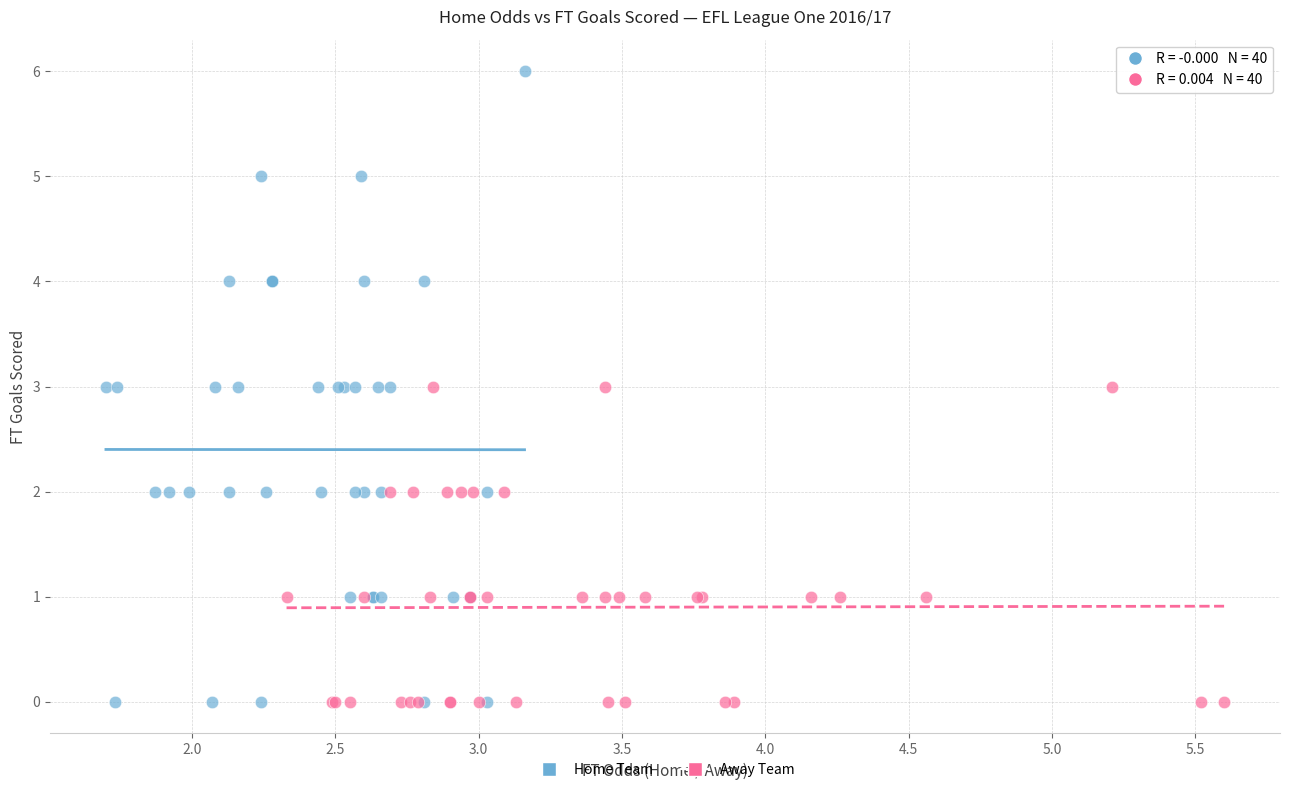

Which series contains the highest Y value?

Home Team